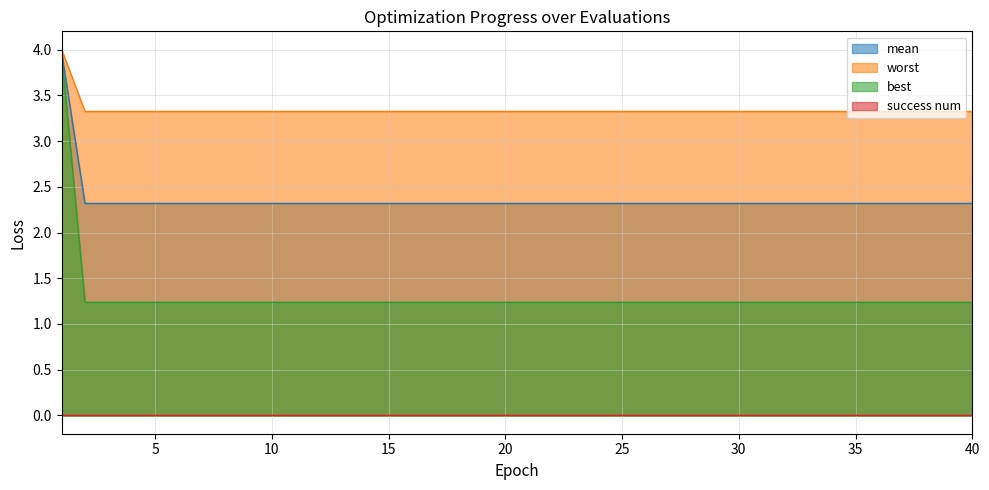

What is the lowest value of the worst series?

3.3